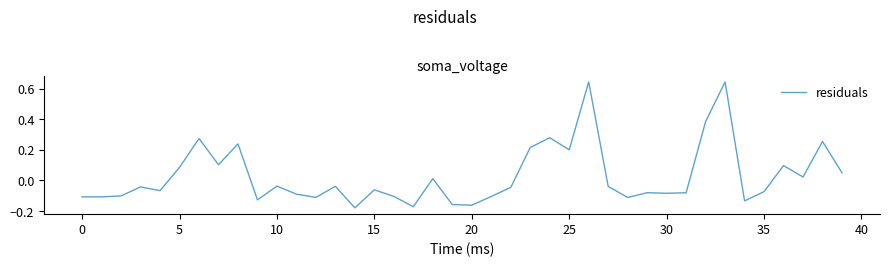

What is the label of the 4th point from the right?

36